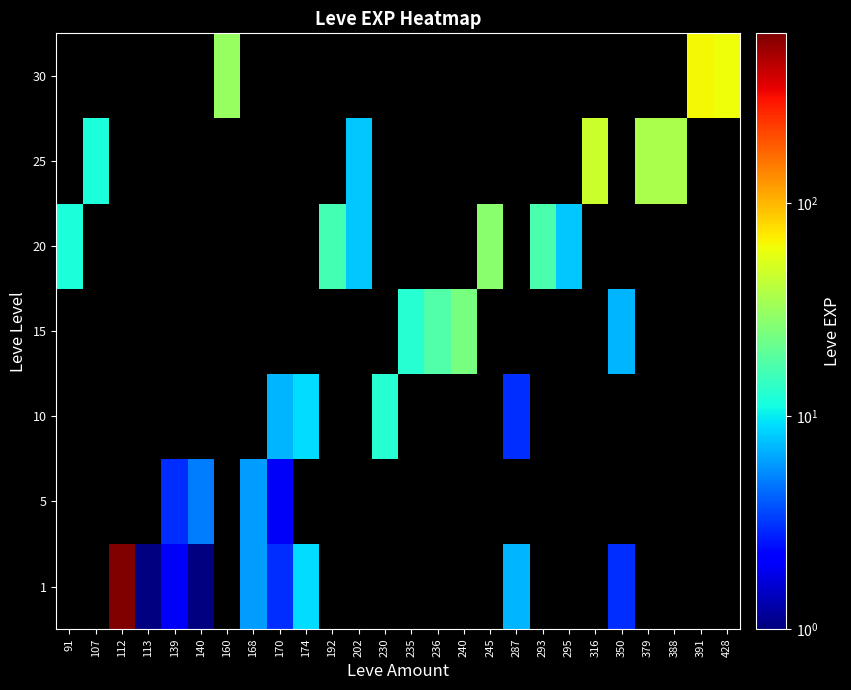

Which category has the highest value across all series?

112